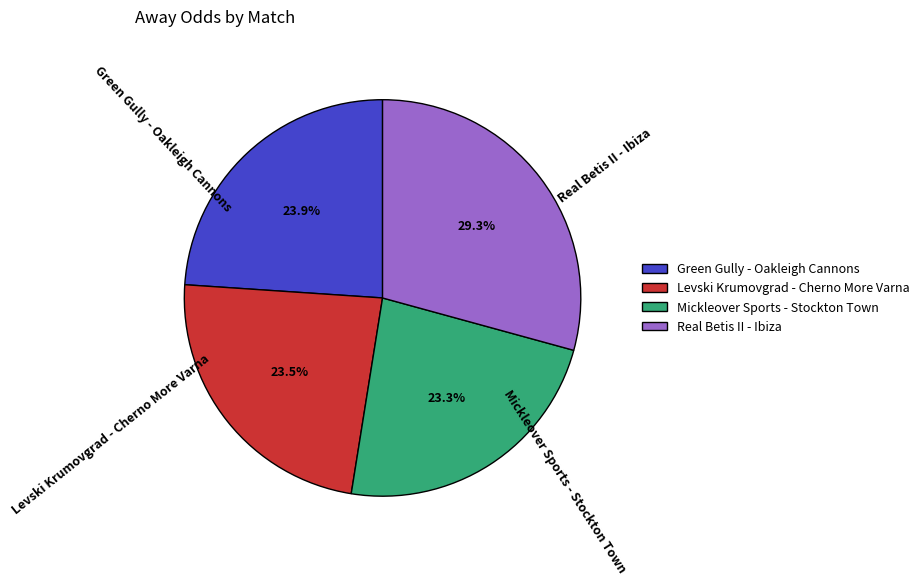

What is the largest slice in the pie chart?

Real Betis II - Ibiza